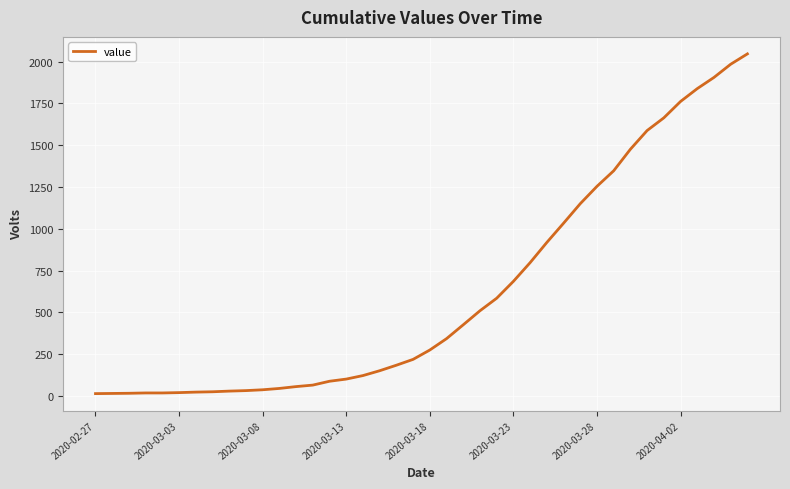

What is the difference between the maximum and minimum values?

2034